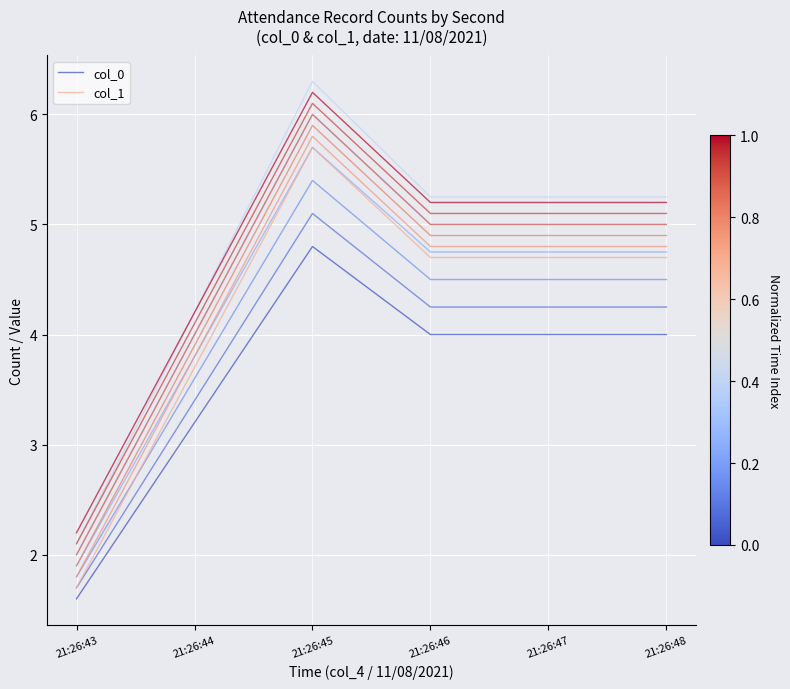

Rank the series by their average value, from lowest to highest.

col_0, col_1